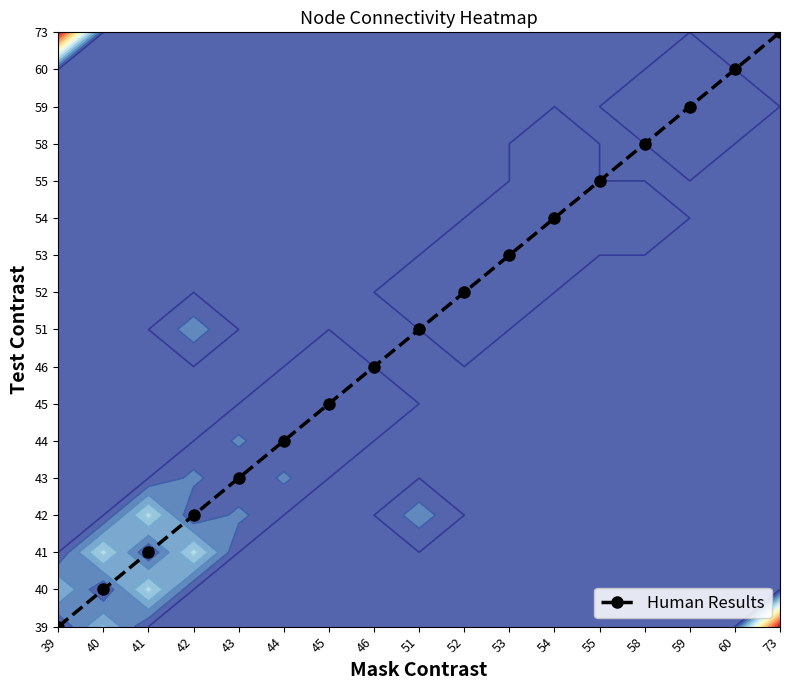

How many values are below 8?

8